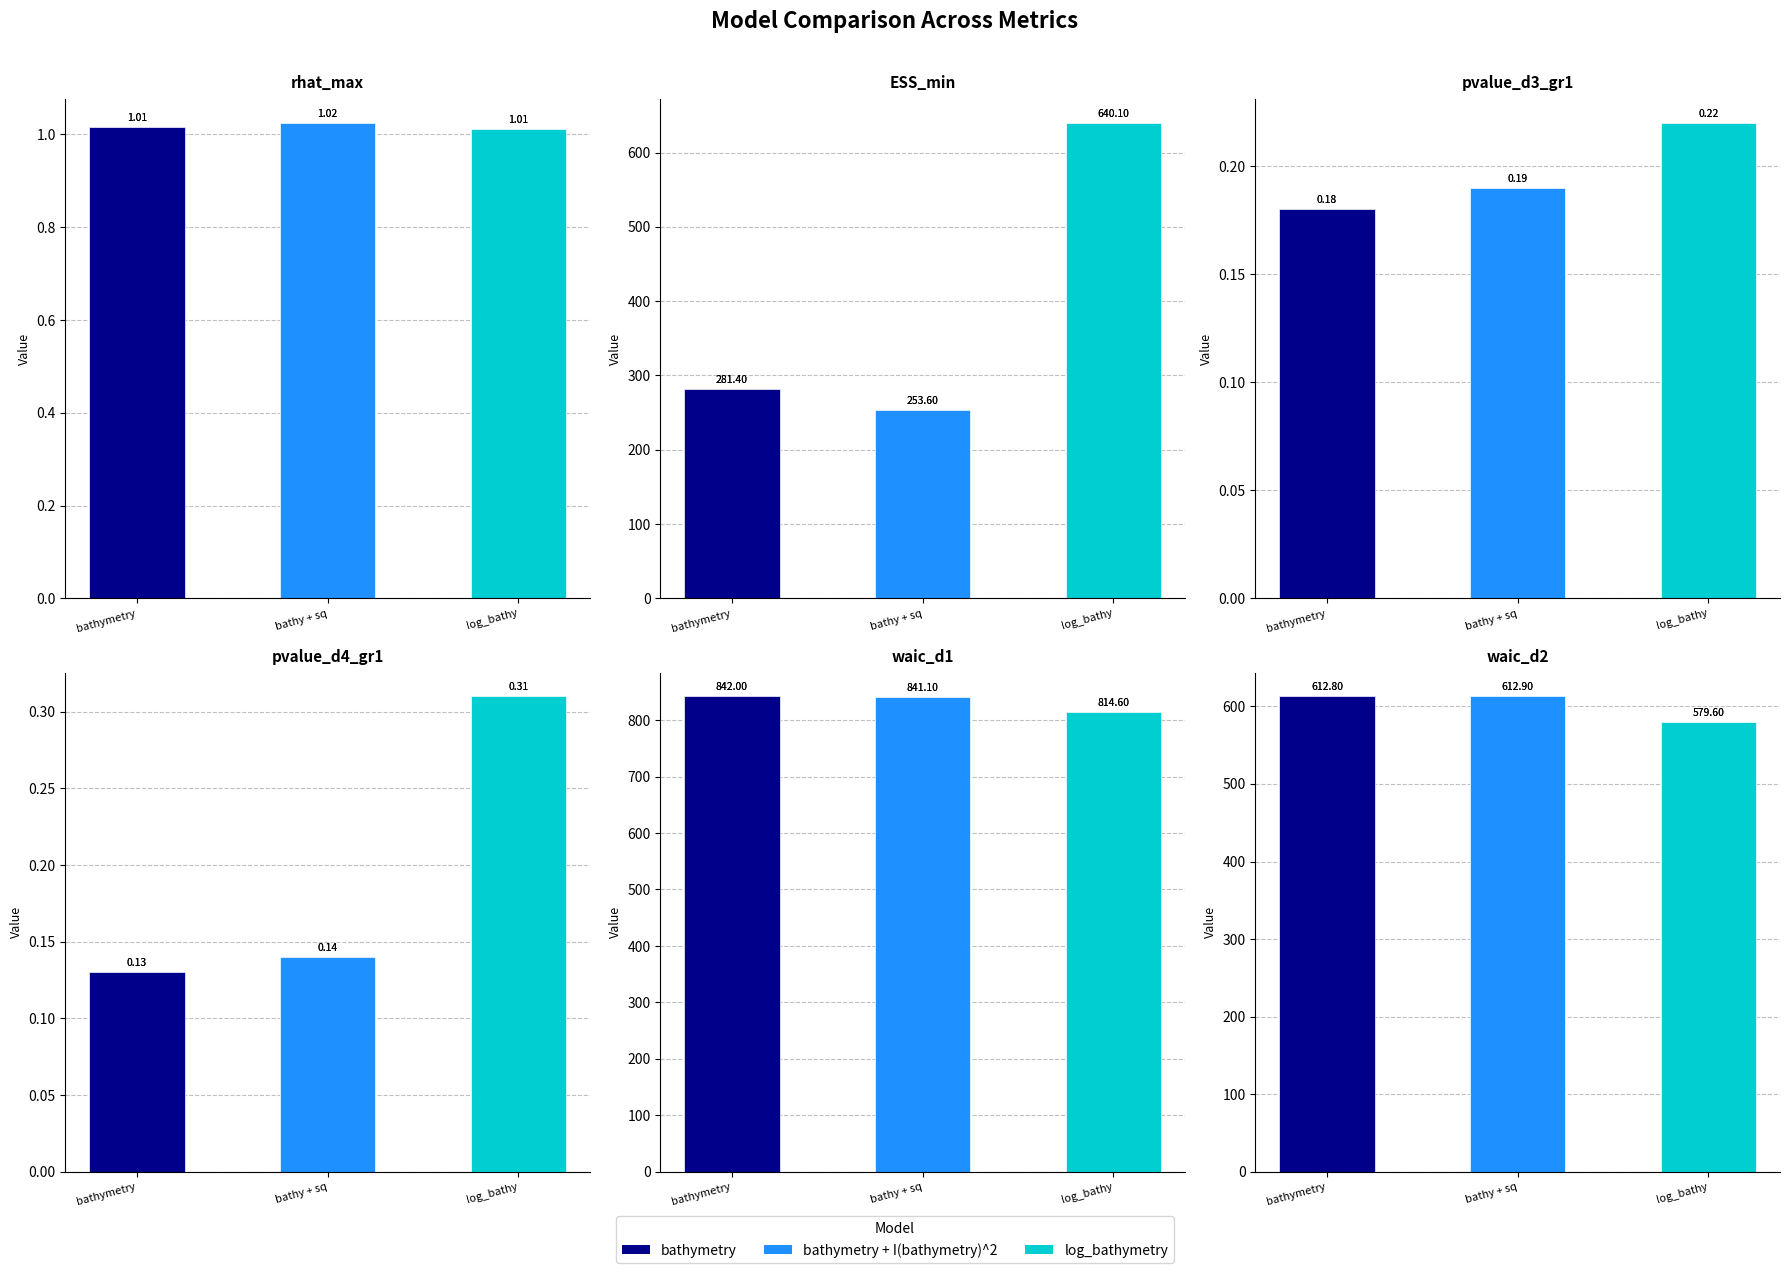

What position from the left is log_bathy?

3